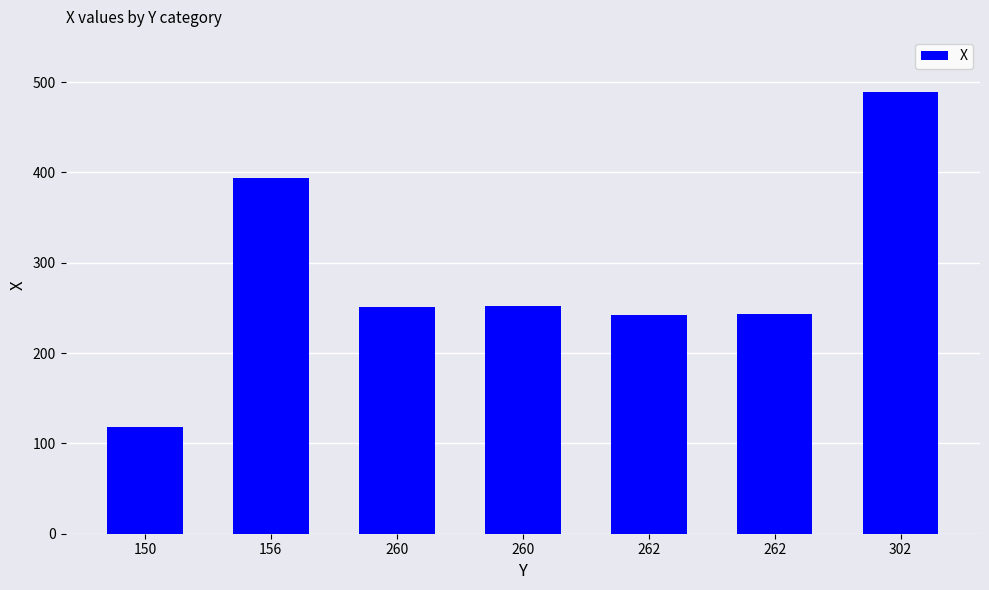

What is the ratio of the value at 260 to the value at 262?

1.0